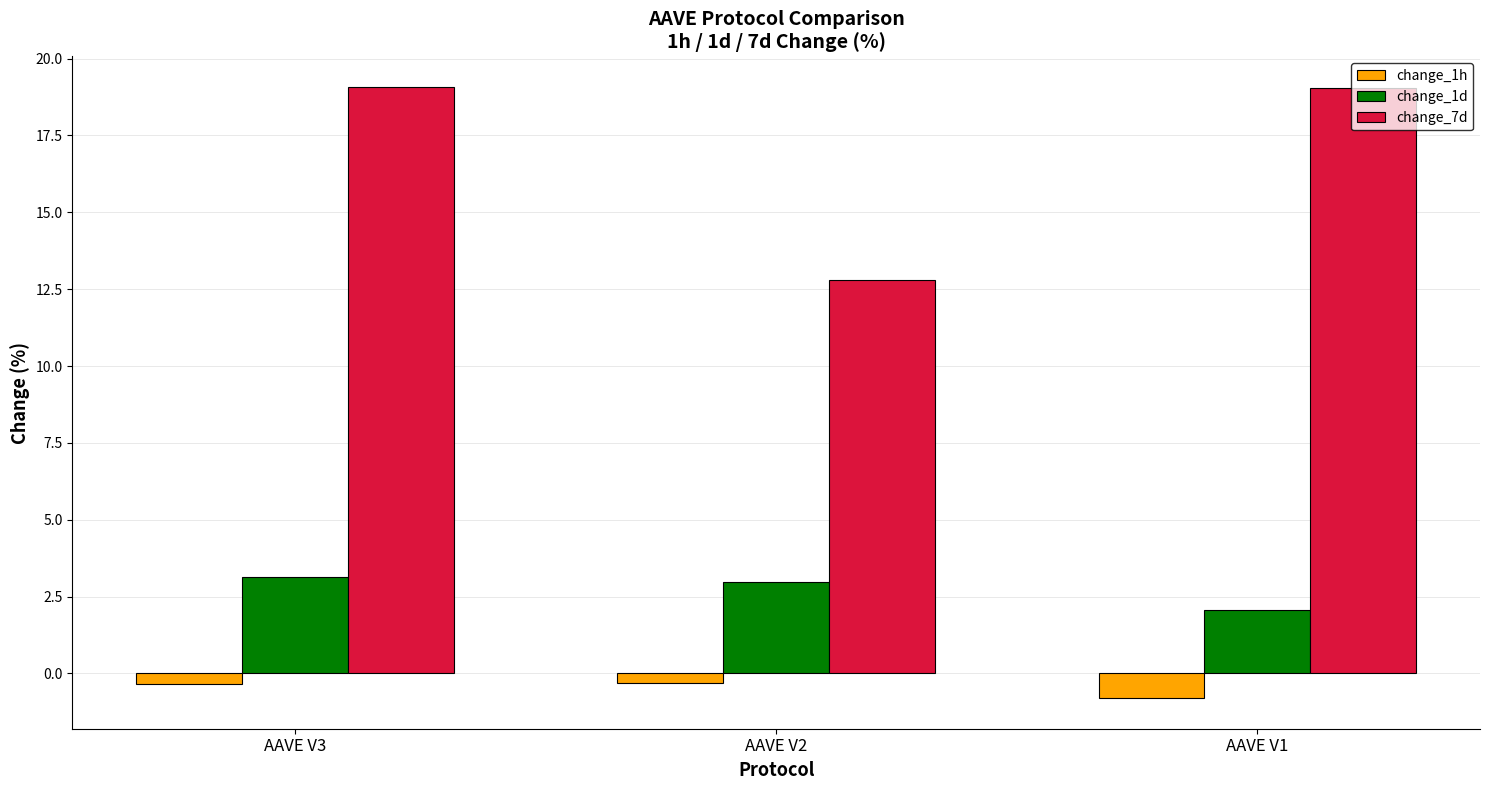

What is the value of the change_1d bar at the 1st from the left?

3.1